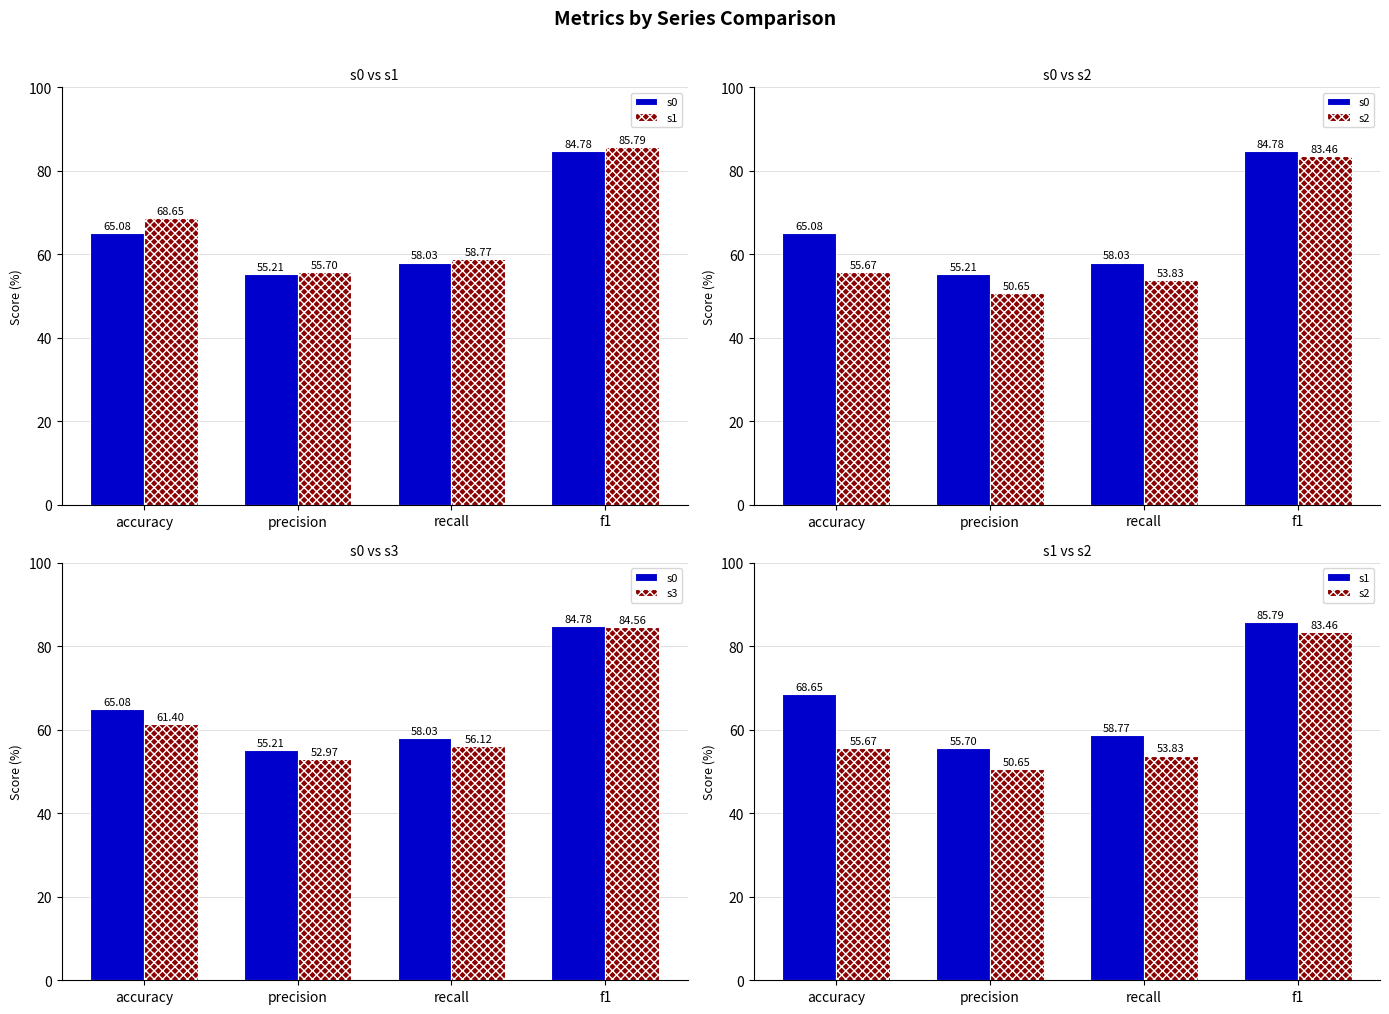

Reading left to right, what are all the values shown in this chart?

s0: 65.1	55.2	58.0	84.8
s1: 68.6	55.7	58.8	85.8
s2: 55.7	50.6	53.8	83.5
s3: 61.4	53.0	56.1	84.6